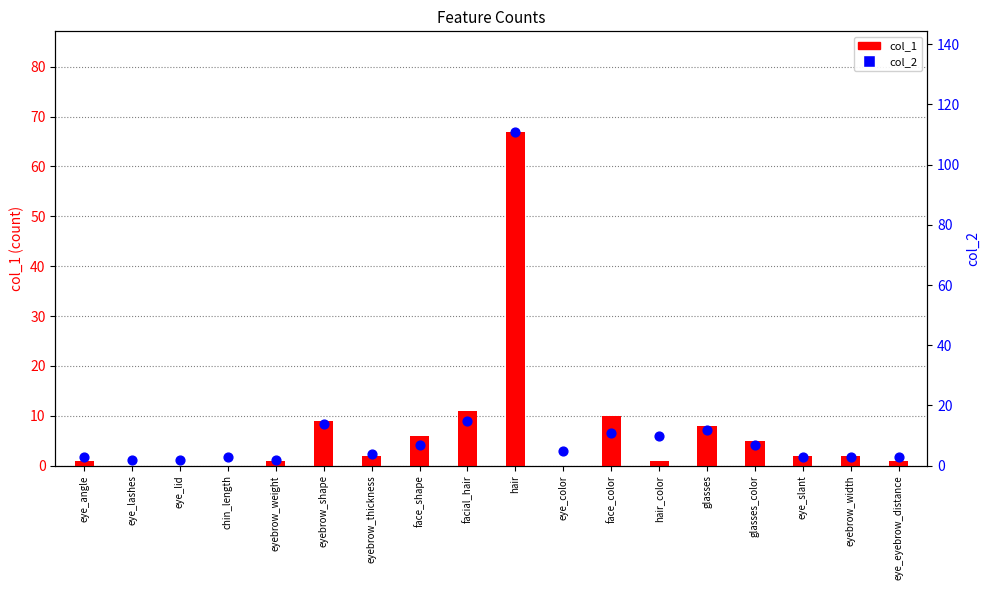

Is the value of col_2 at hair_color greater than the value of col_1 at eyebrow_width?

Yes